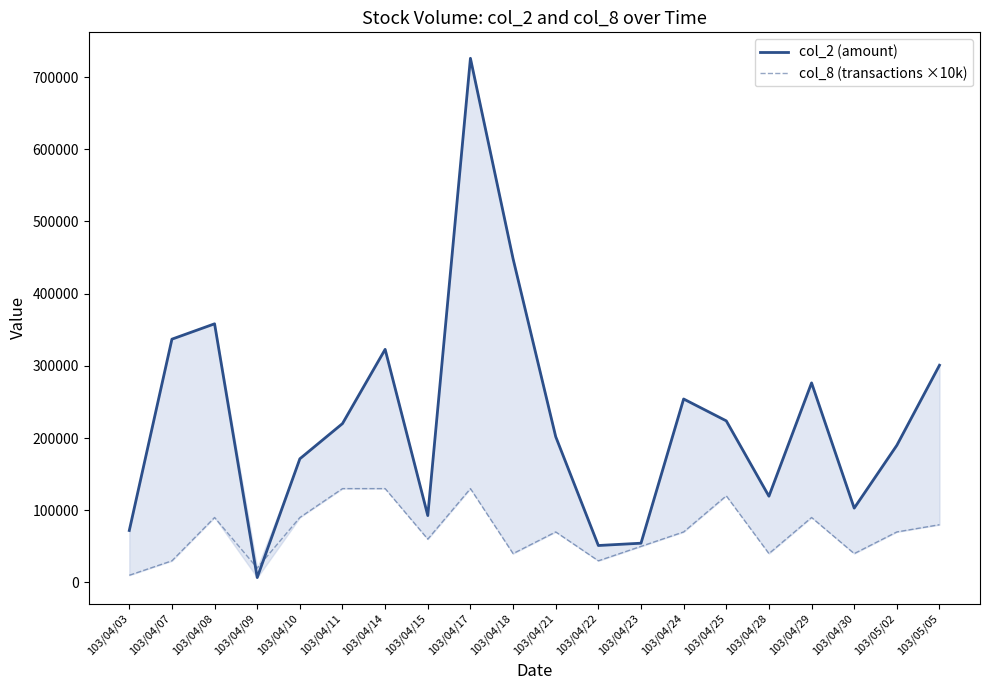

Rank the series by their maximum value, from highest to lowest.

col_2 (amount), col_8 (transactions ×10k)